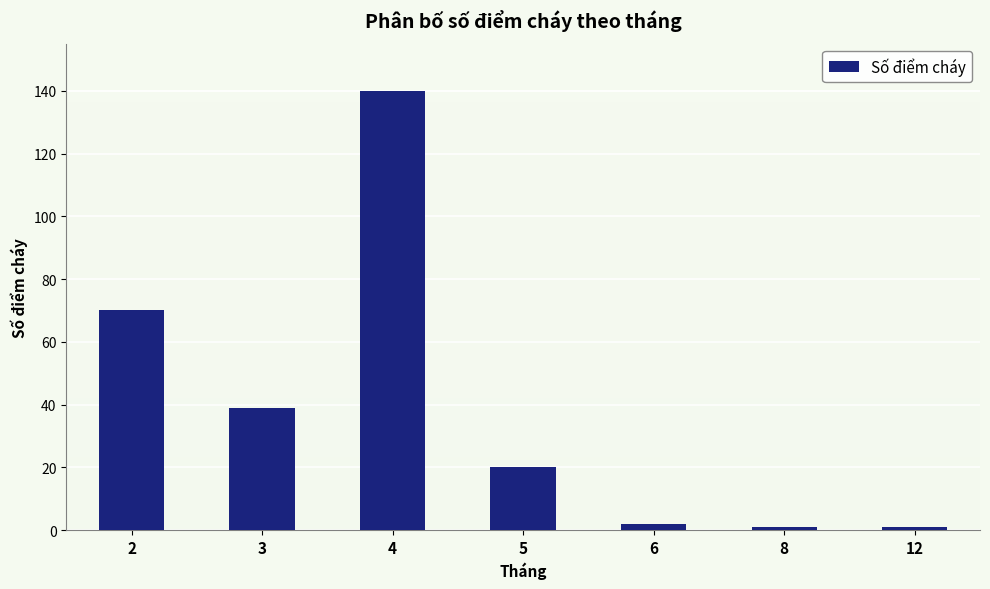

Where does the data first go above 20?

2